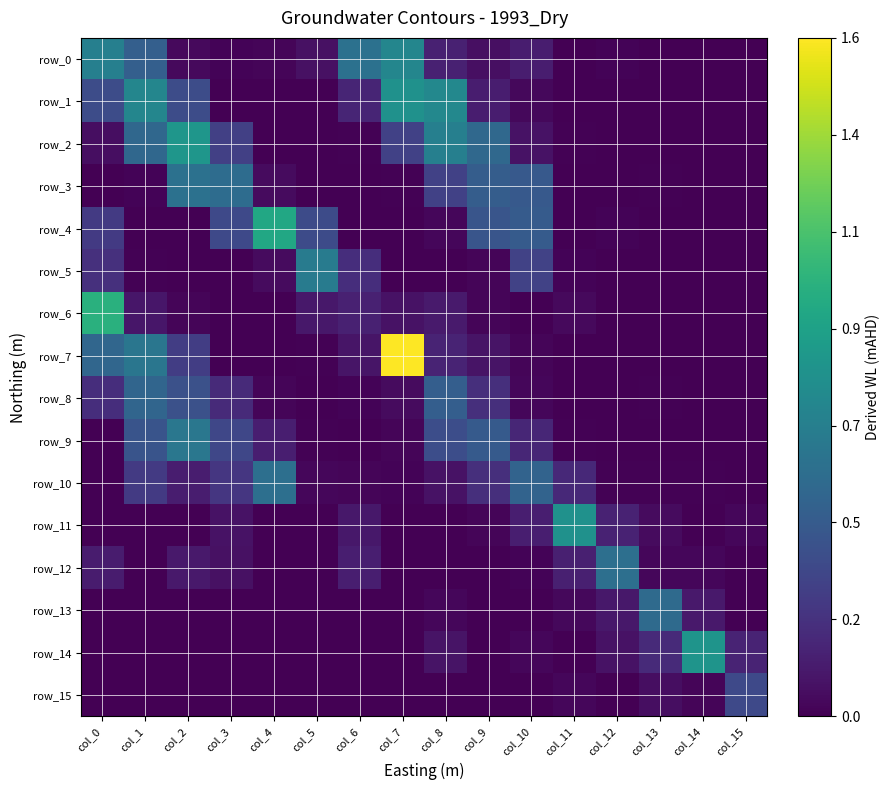

Which series has the largest total across all categories?

row_7